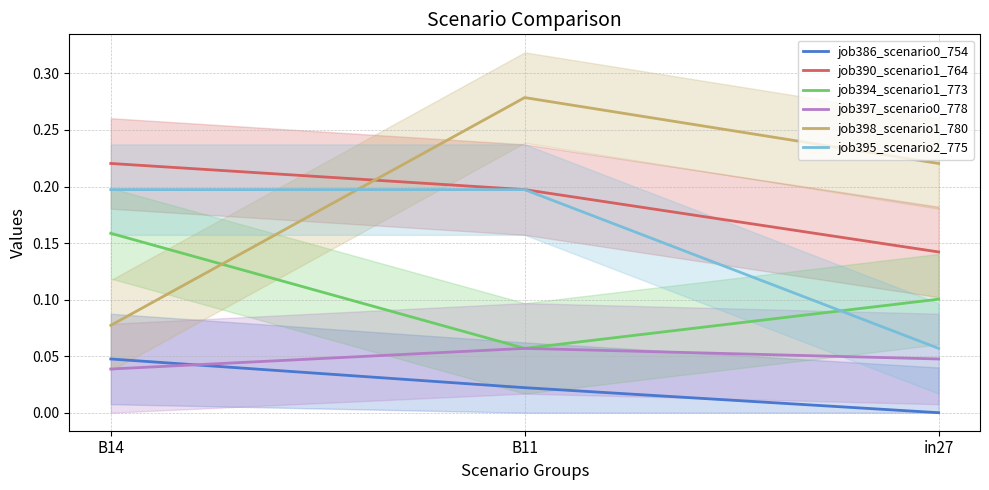

The value of job397_scenario0_778 at B14 is 0.0. True or false?

True